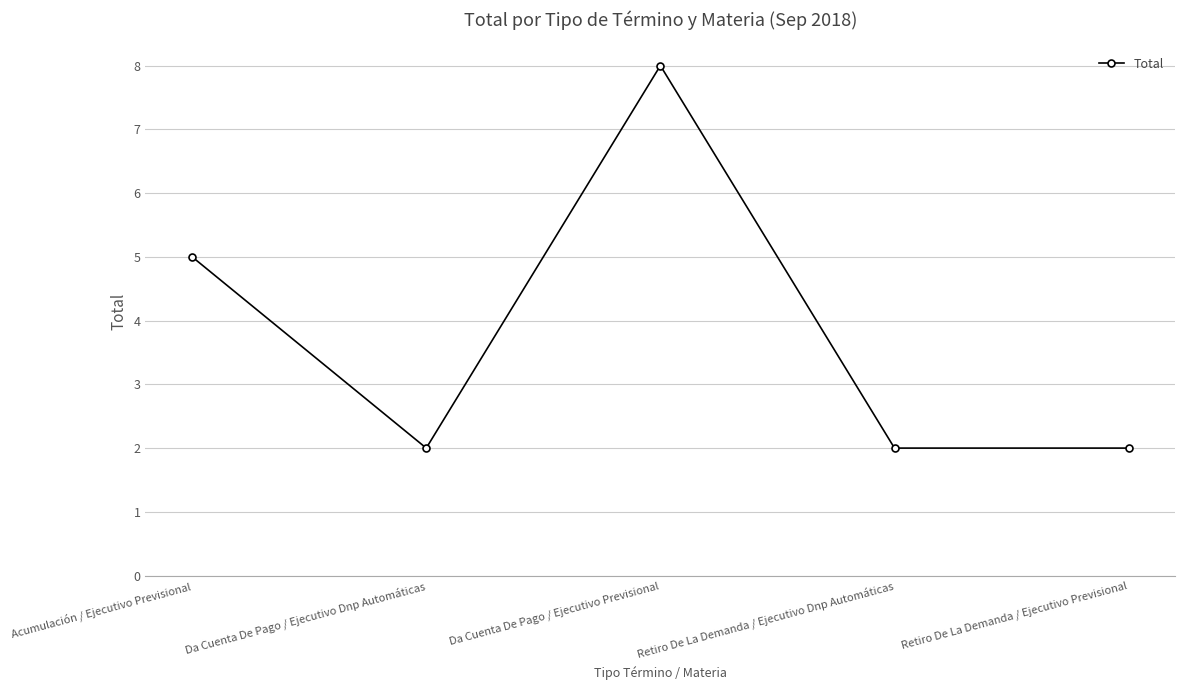

Between Acumulación / Ejecutivo Previsional and Retiro De La Demanda / Ejecutivo Dnp Automáticas, which is larger?

Acumulación / Ejecutivo Previsional